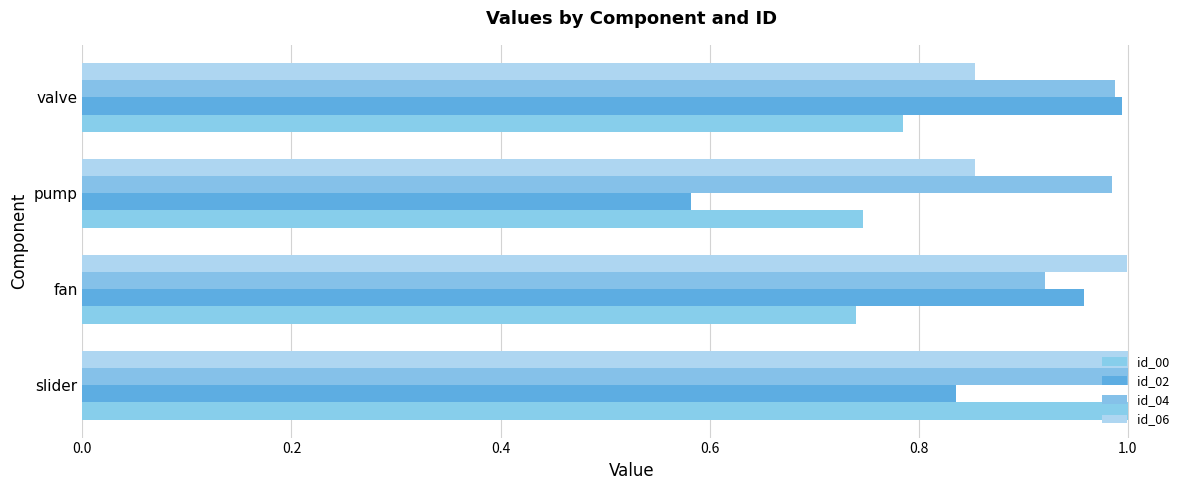

List the series in order of their overall mean, lowest first.

id_00, id_02, id_06, id_04